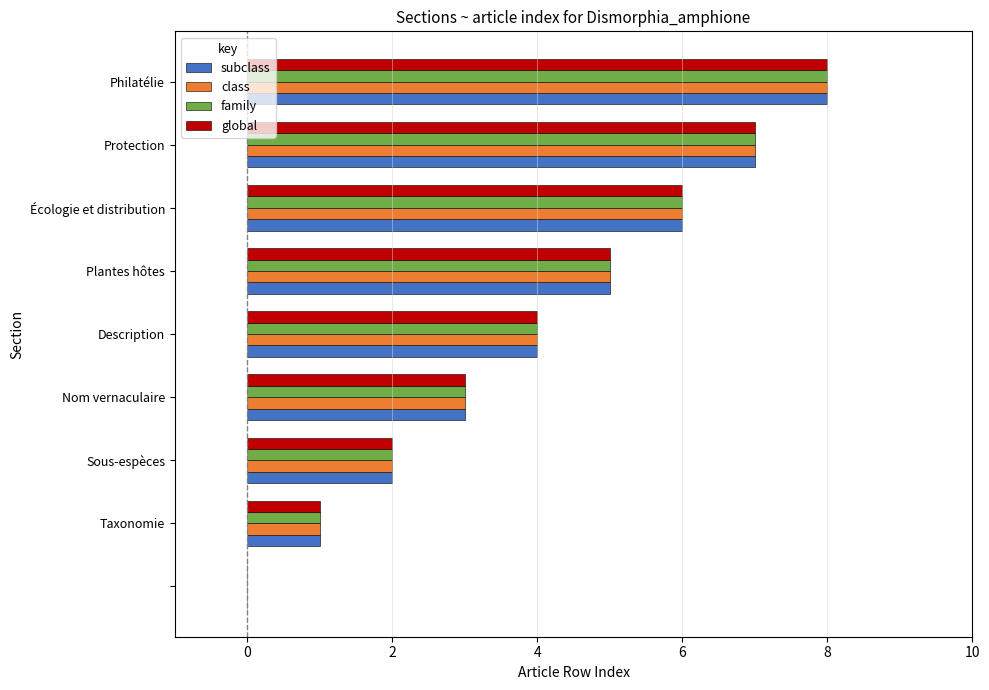

What is the highest value of the class series?

8